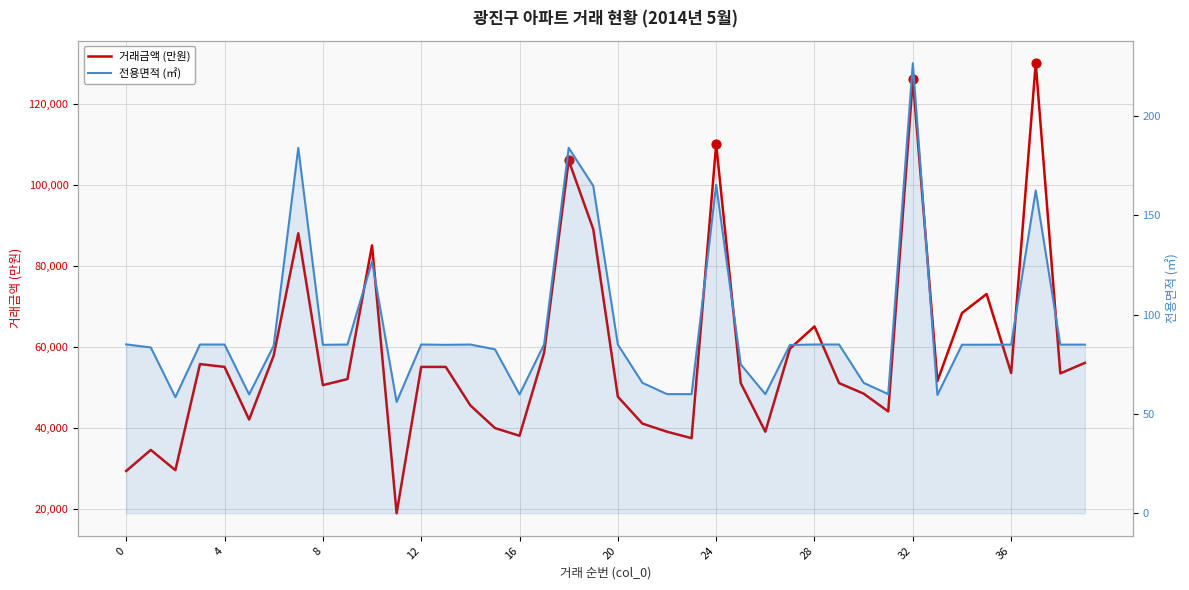

Which series has the largest total across all categories?

거래금액 (만원)